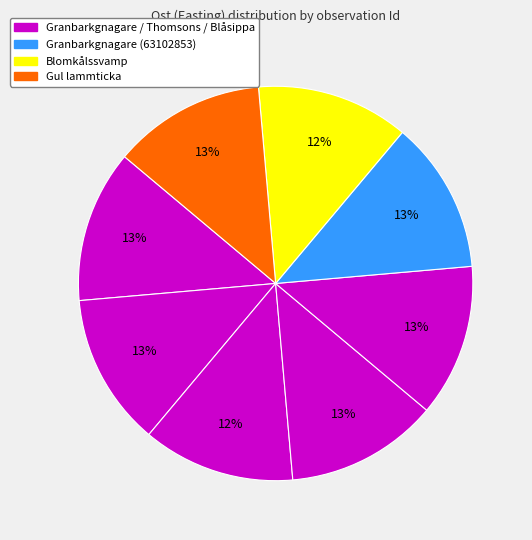

Count the number of slices in the pie.

8